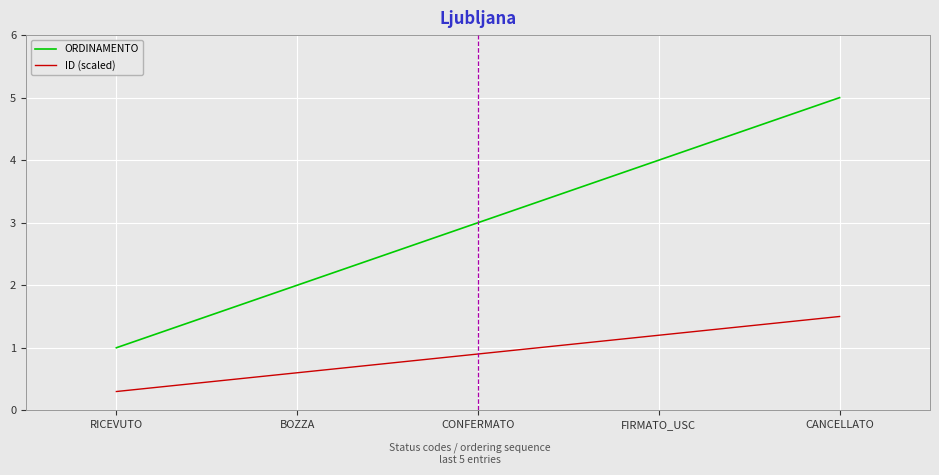

Is the value of ORDINAMENTO at BOZZA greater than the value of ID (scaled) at BOZZA?

Yes